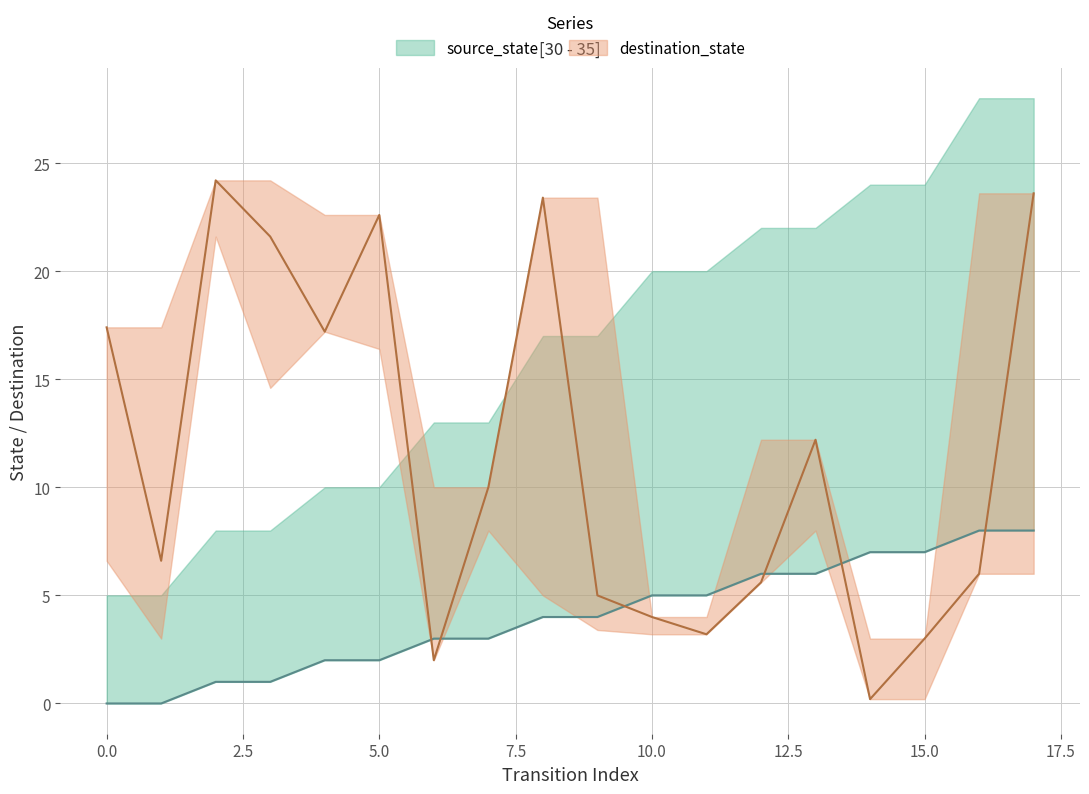

In destination_state, how many points are lower than both neighbors (excluding endpoints)?

5